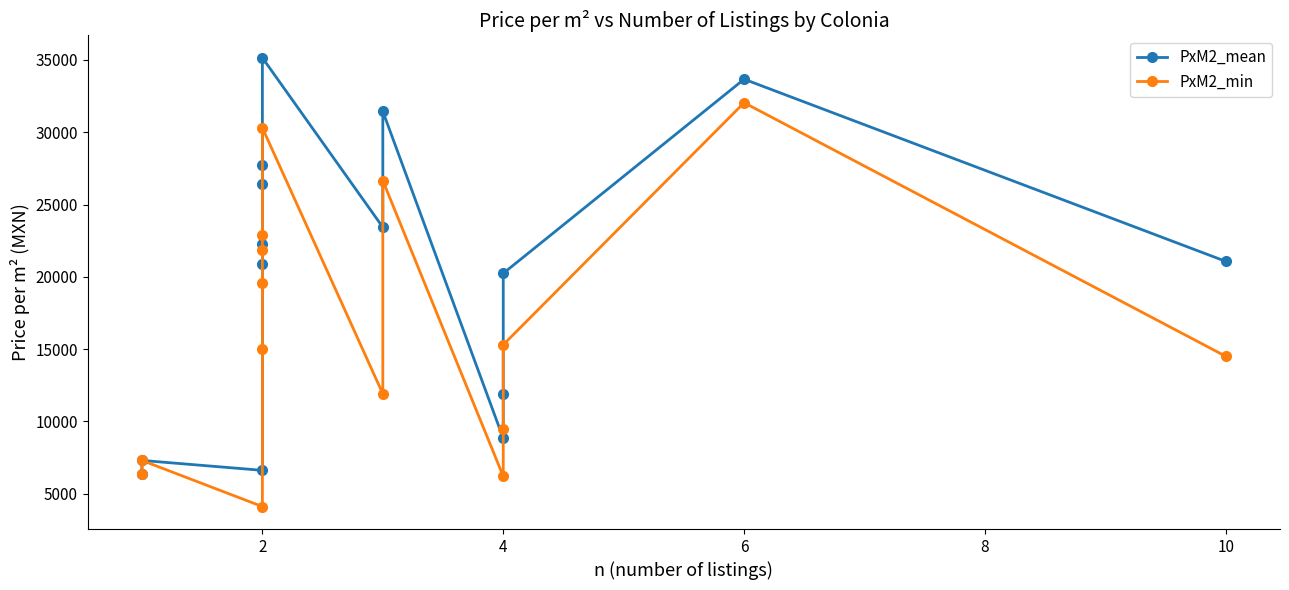

How many data points in PxM2_mean are above 21067?

8